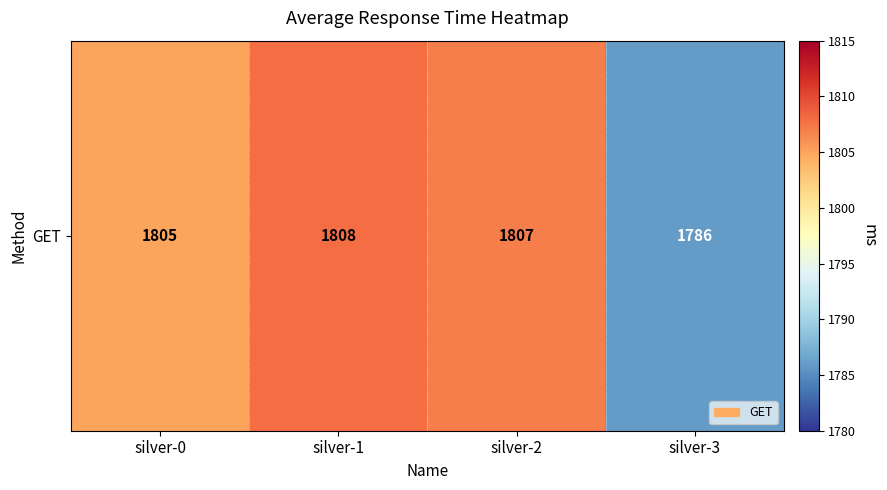

What is the difference between the second highest and second lowest values?

2